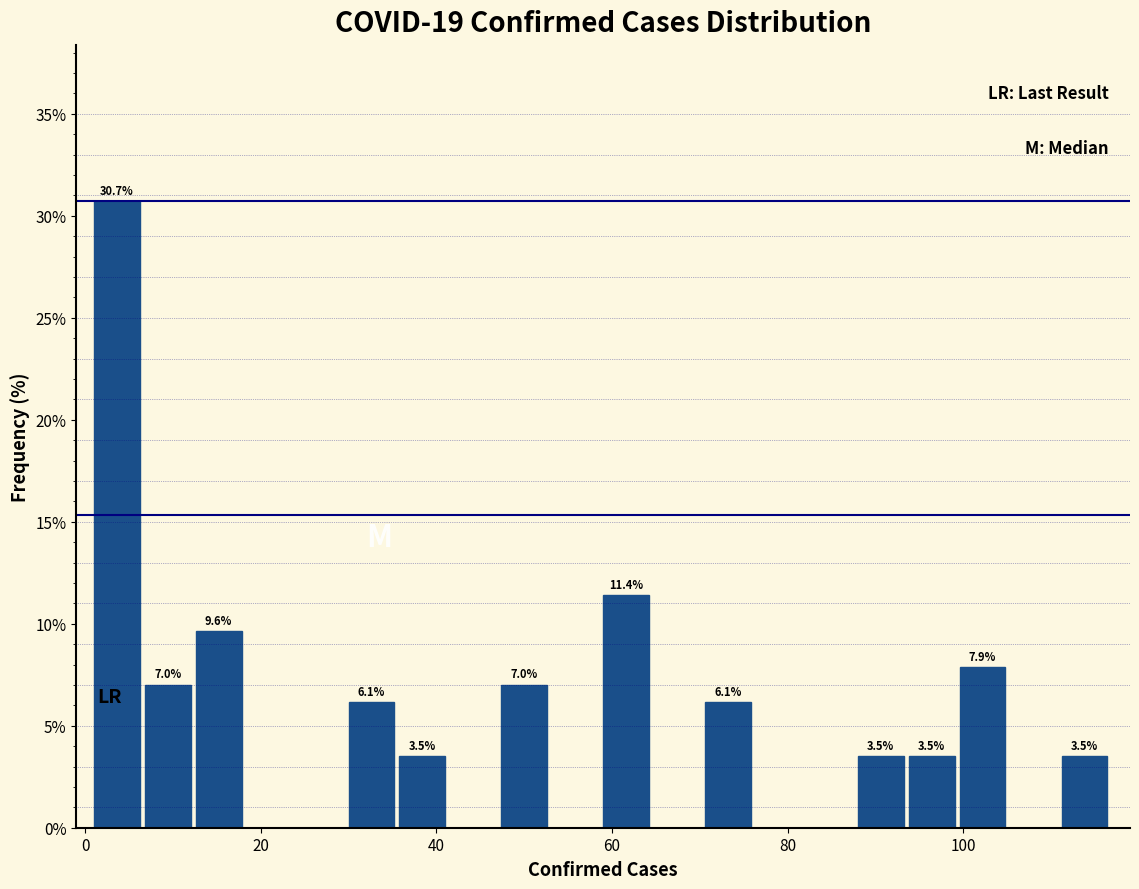

Around what value on the x-axis is the tallest bar? Give the approximate position of its centre, as read against the axis.

4